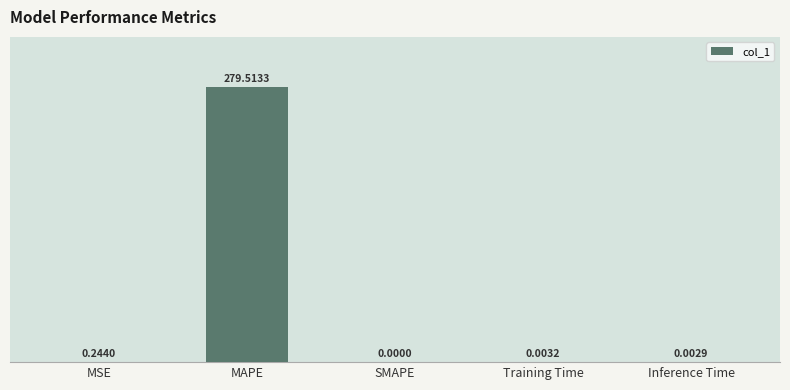

What is the maximum value shown in the chart?

279.5